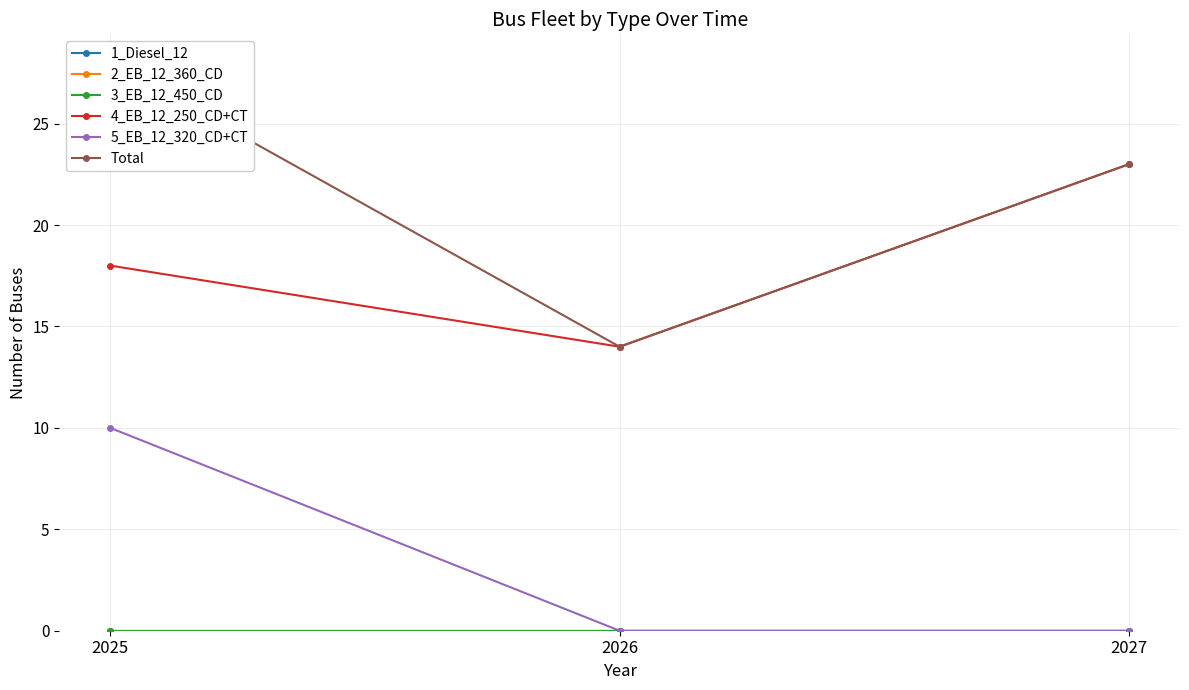

At how many categories does at least one series exceed 7?

3